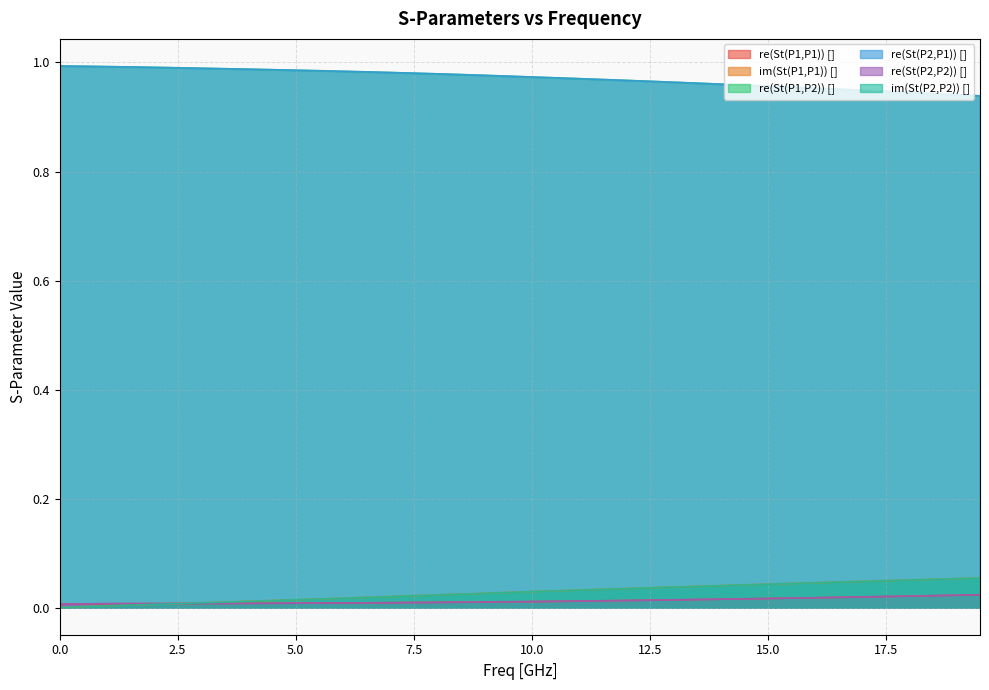

What is the difference between the highest and lowest values at 10?

1.0